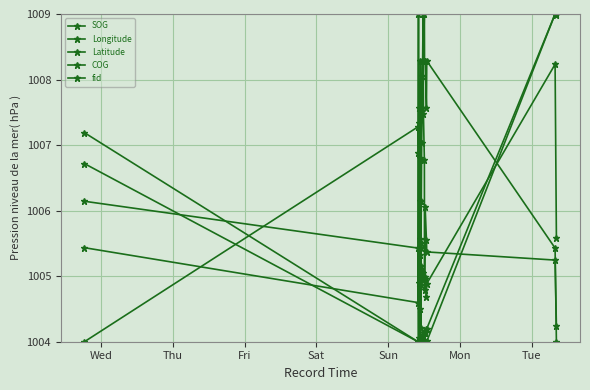

In Latitude, how many points are higher than both neighbors (excluding endpoints)?

3